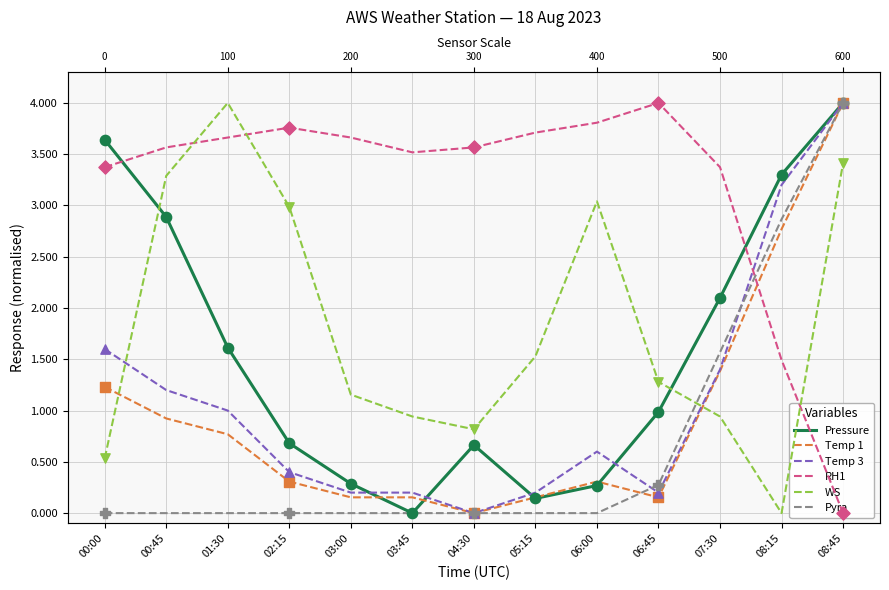

At how many categories does at least one series exceed 2?

13